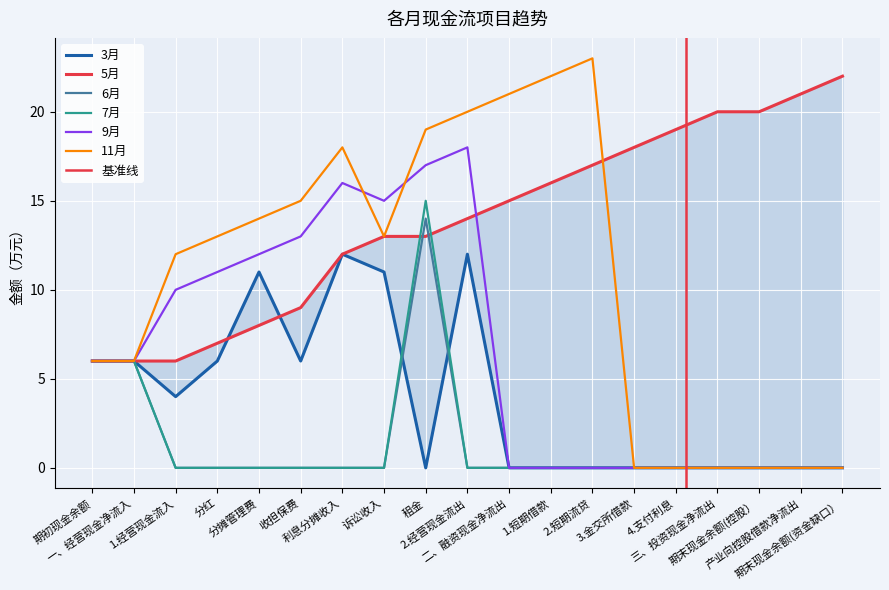

List the series in order of their peak value, lowest first.

3月, 6月, 7月, 9月, 5月, 11月